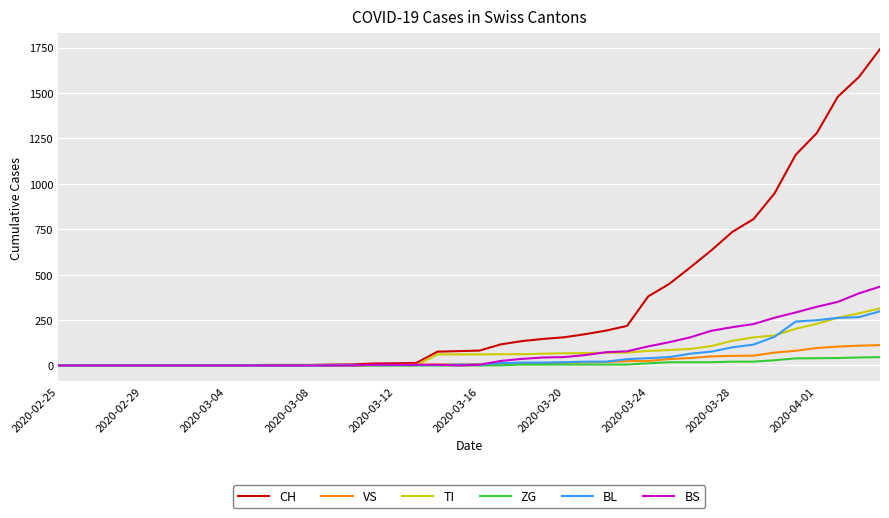

What is the maximum value for CH?

1742